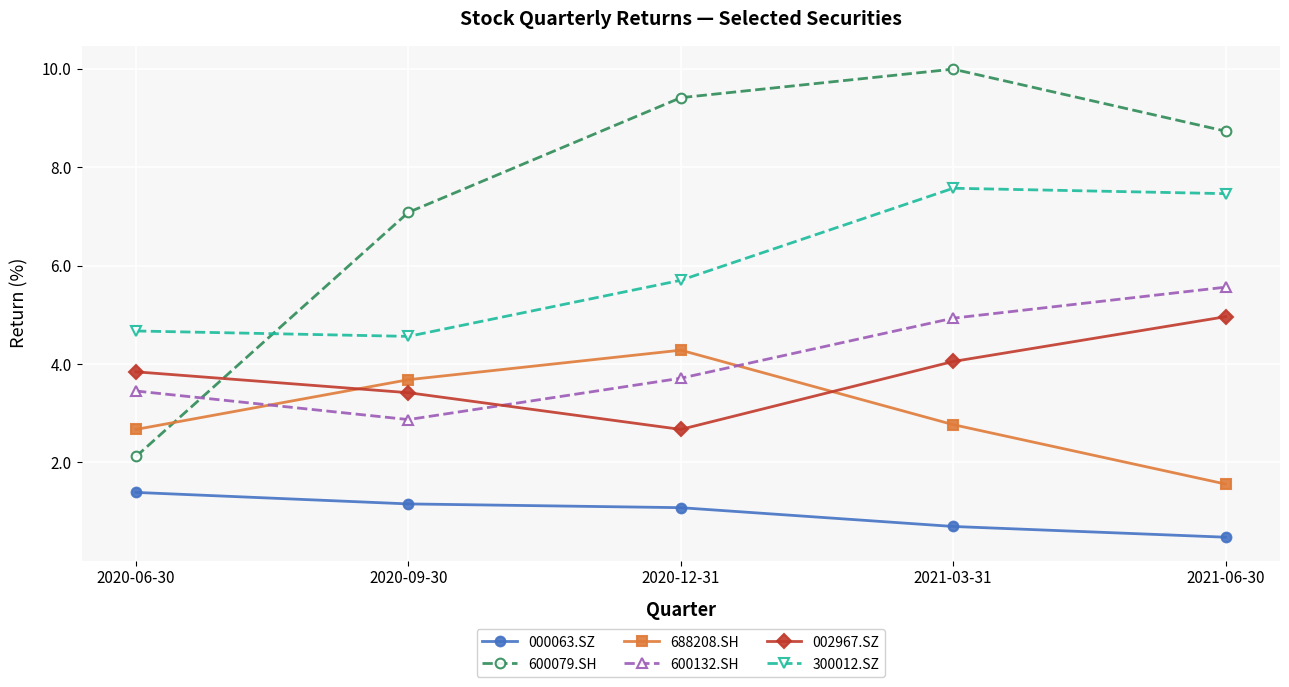

What is the sum of all 000063.SZ values?

4.8